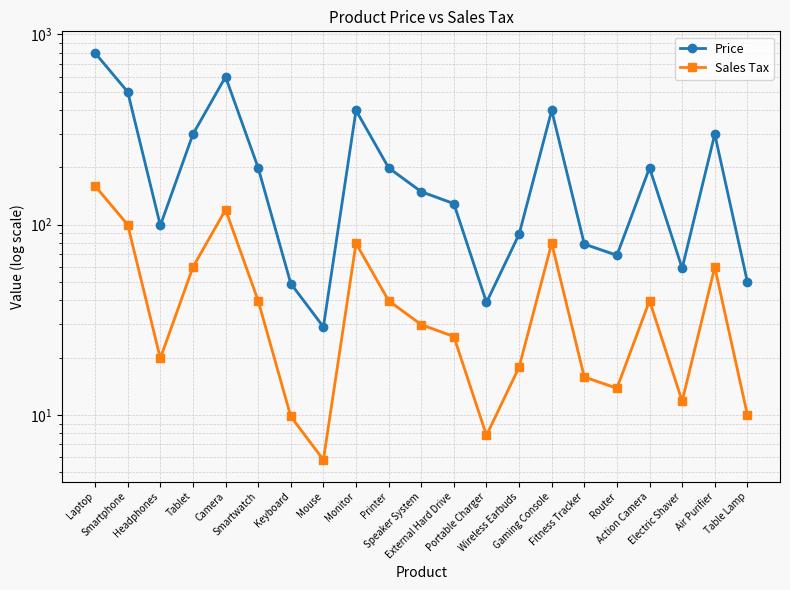

Which has a higher value, Speaker System or Electric Shaver?

Speaker System